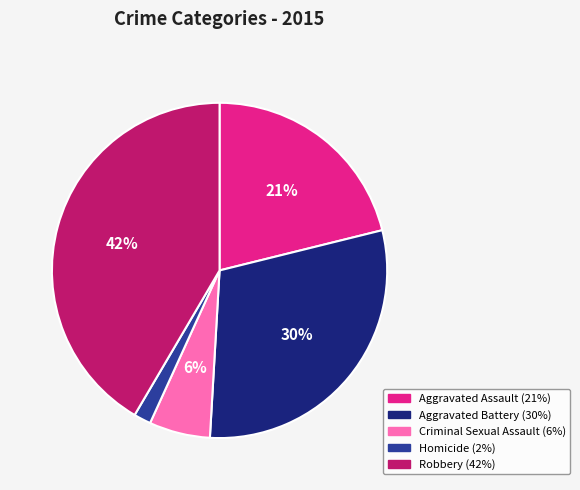

Between Homicide and Robbery, which is larger?

Robbery